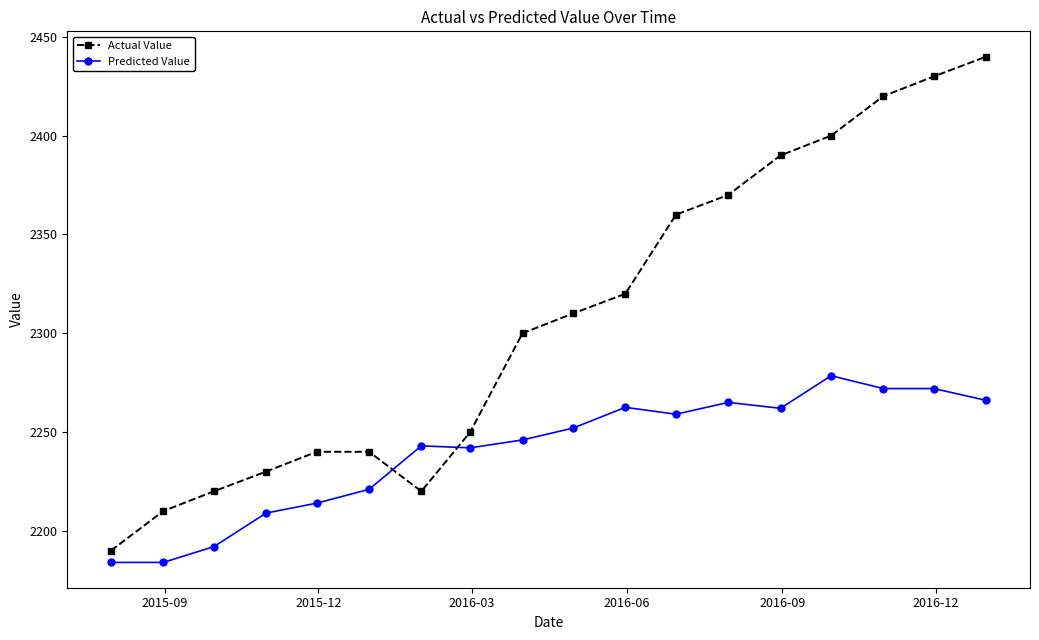

What is the difference between the maximum and minimum values in the Actual Value series?

250.0